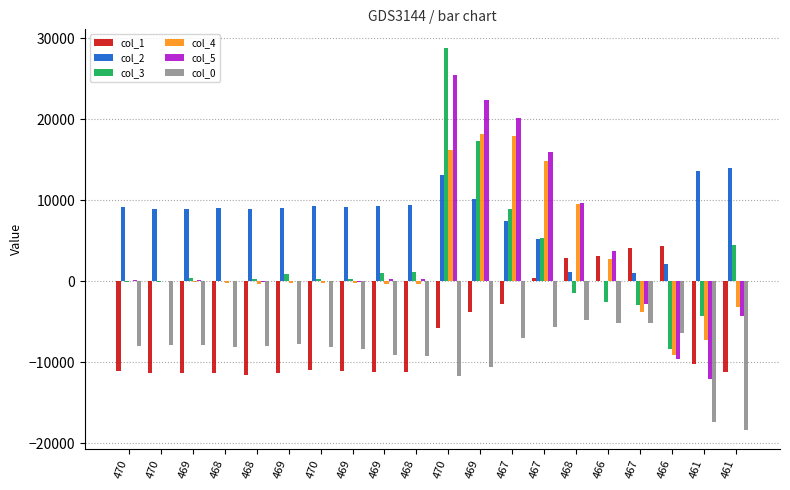

At which label does col_5 first exceed 108?

469